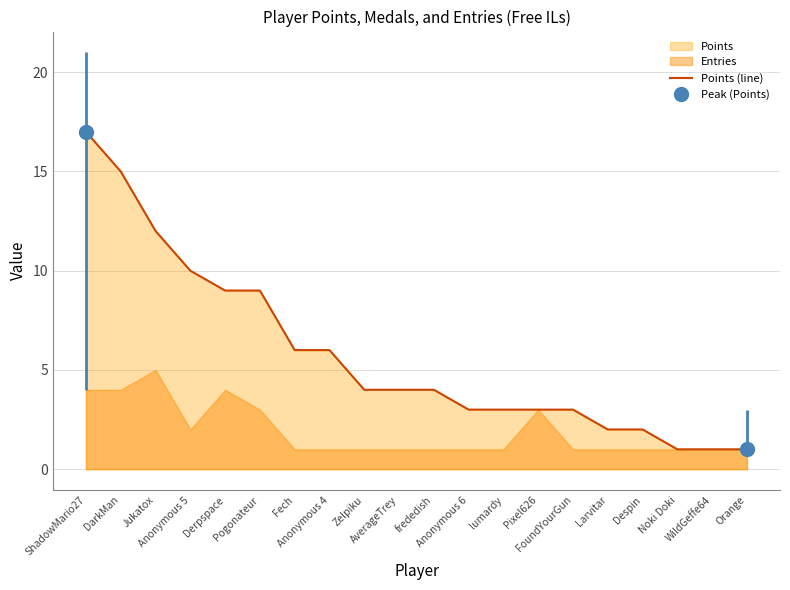

What is the change in value from DarkMan to lumardy?

-12